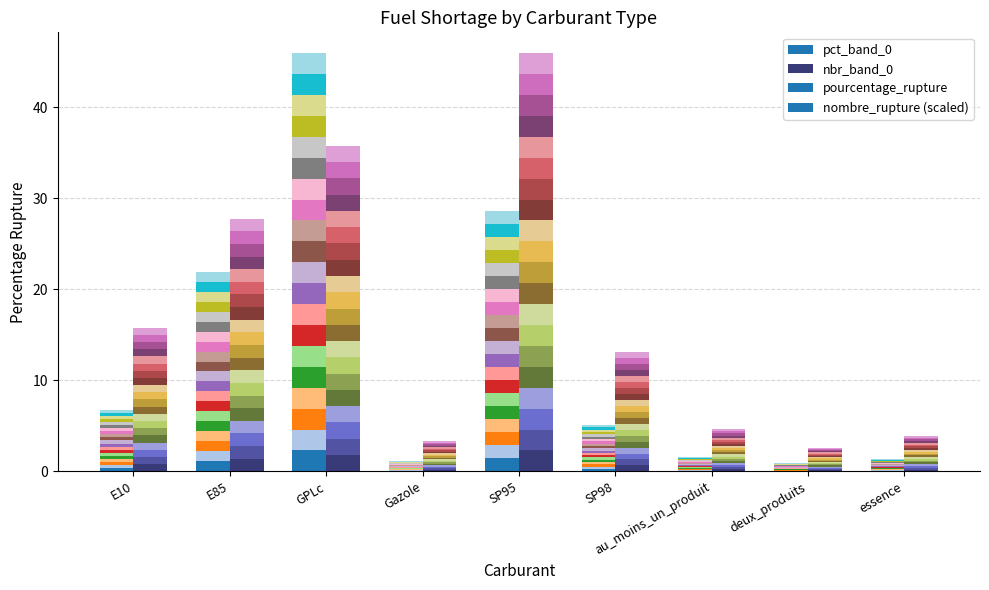

What is the difference between the maximum and minimum values in the pct_band_0 series?

2.3